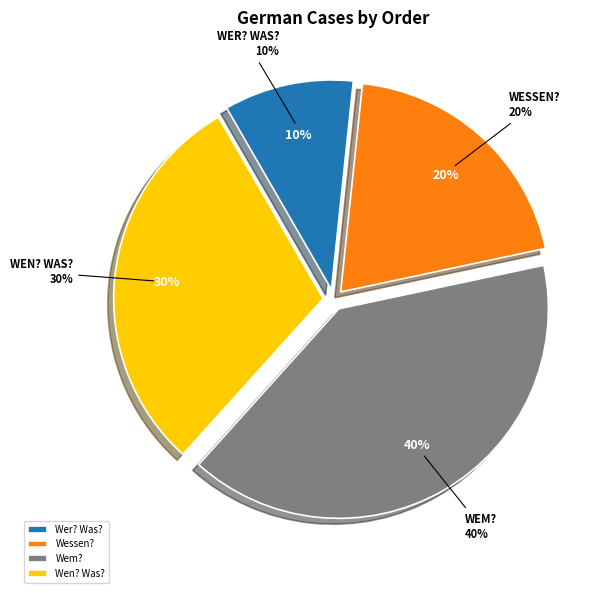

Between Wen? Was? and Wessen?, which is larger?

Wen? Was?